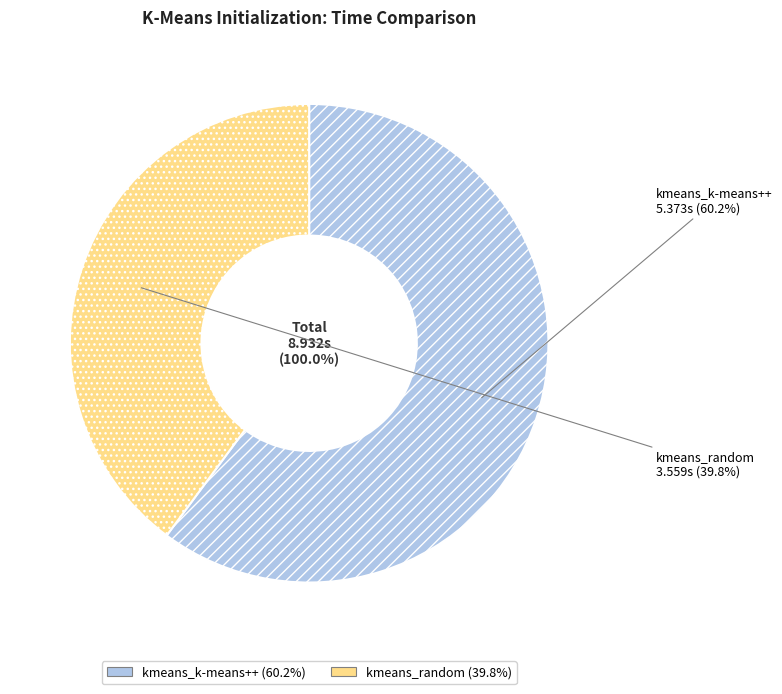

The kmeans_k-means++ slice represents 66% of the pie. True or false?

False